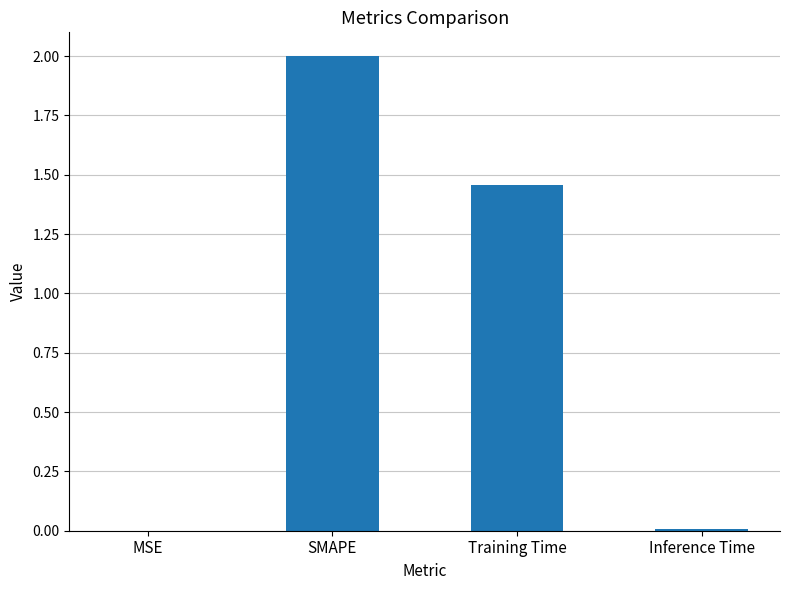

What is the sum of the values at MSE and SMAPE?

2.0